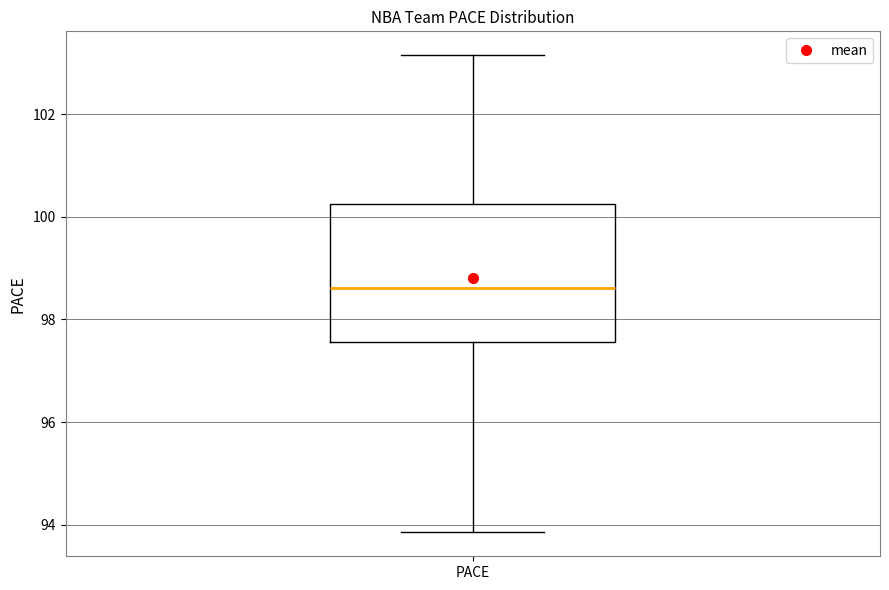

Read this box plot against the y-axis: the position of the median line, the range covered by the box, and the ends of both whiskers. The values are not printed on the chart, so give them approximately, as read against the axis.

median 98.6, box 97.6 to 100.2, whiskers 93.8 to 103.2